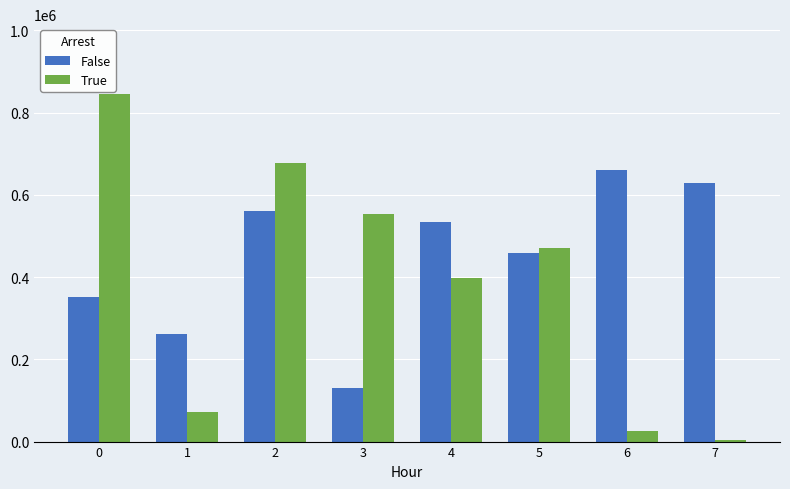

True or false: False has a value of 1102885 at 7.

False